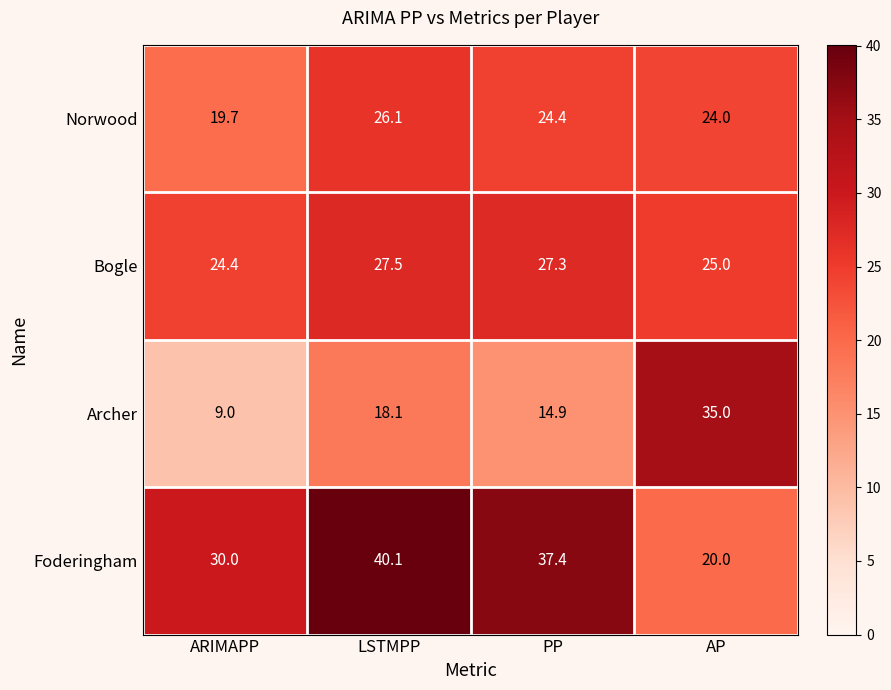

Where is Archer nearest to the value 22?

LSTMPP